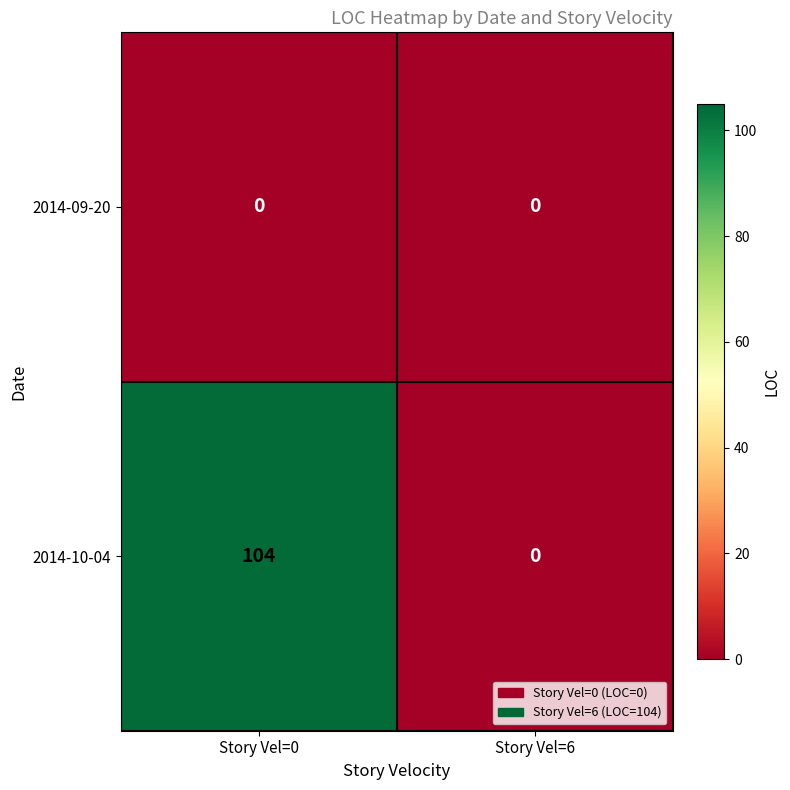

Which series has the largest total across all categories?

2014-10-04